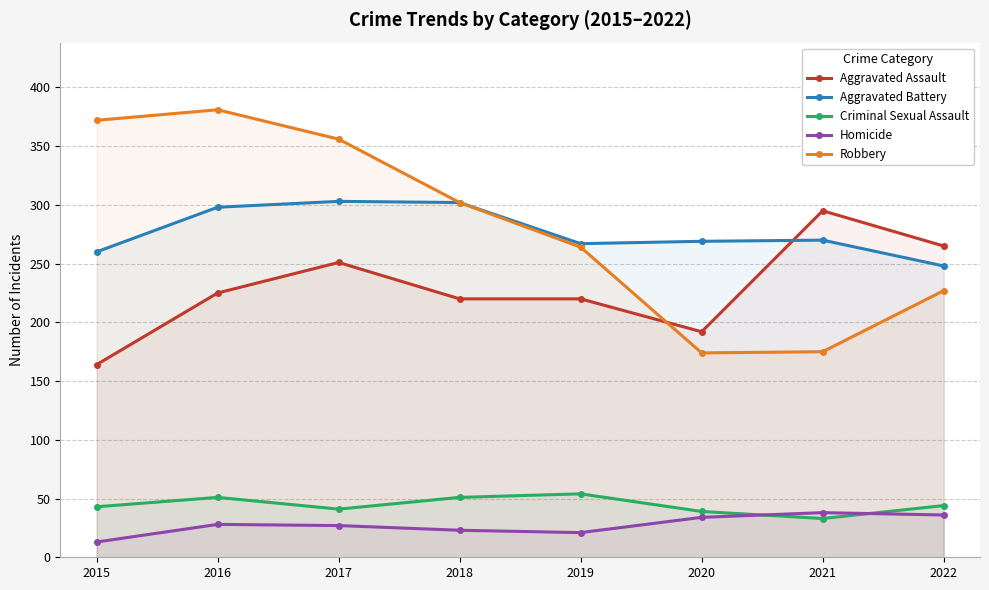

At 2018, list the series in order from largest to smallest.

Aggravated Battery, Robbery, Aggravated Assault, Criminal Sexual Assault, Homicide